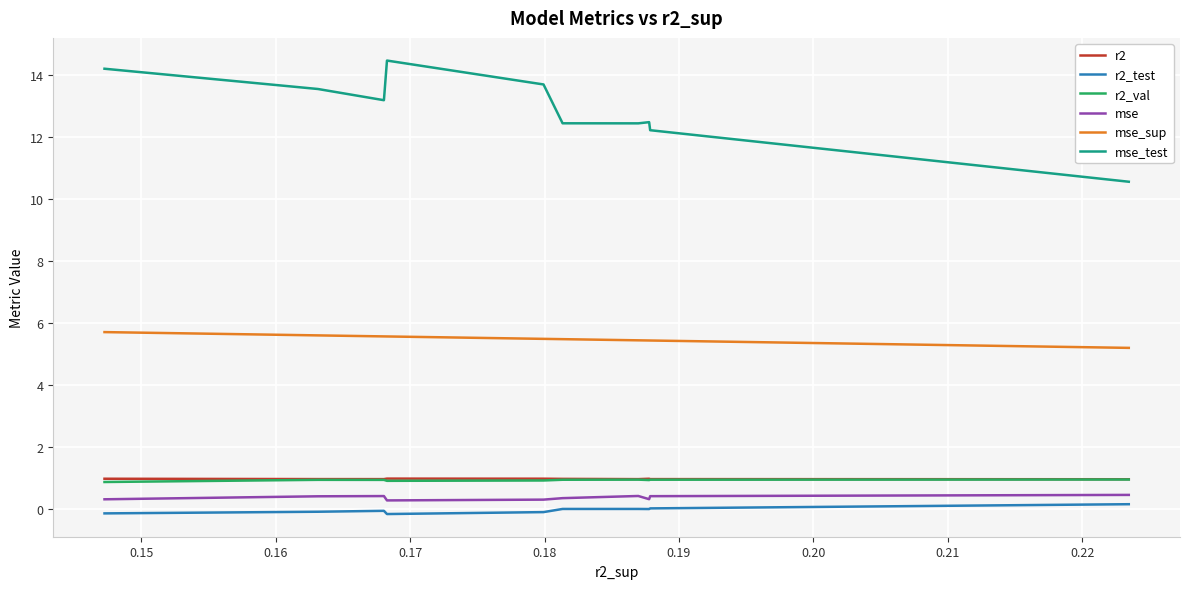

Where is the first local maximum for r2?

0.16